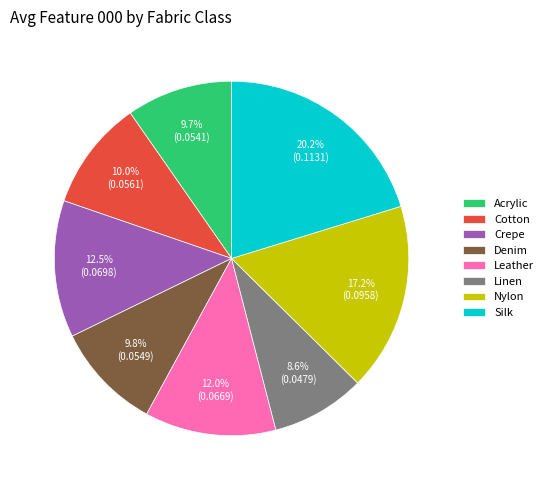

To the nearest percent, what is the average slice percentage?

12%